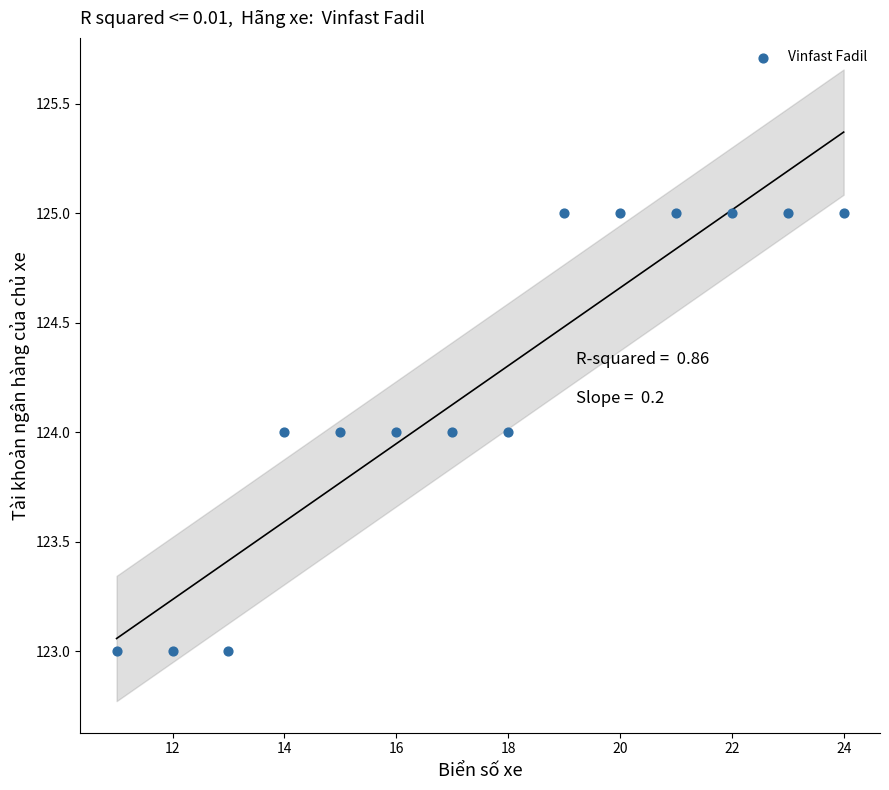

Count the number of points in this scatter plot.

14